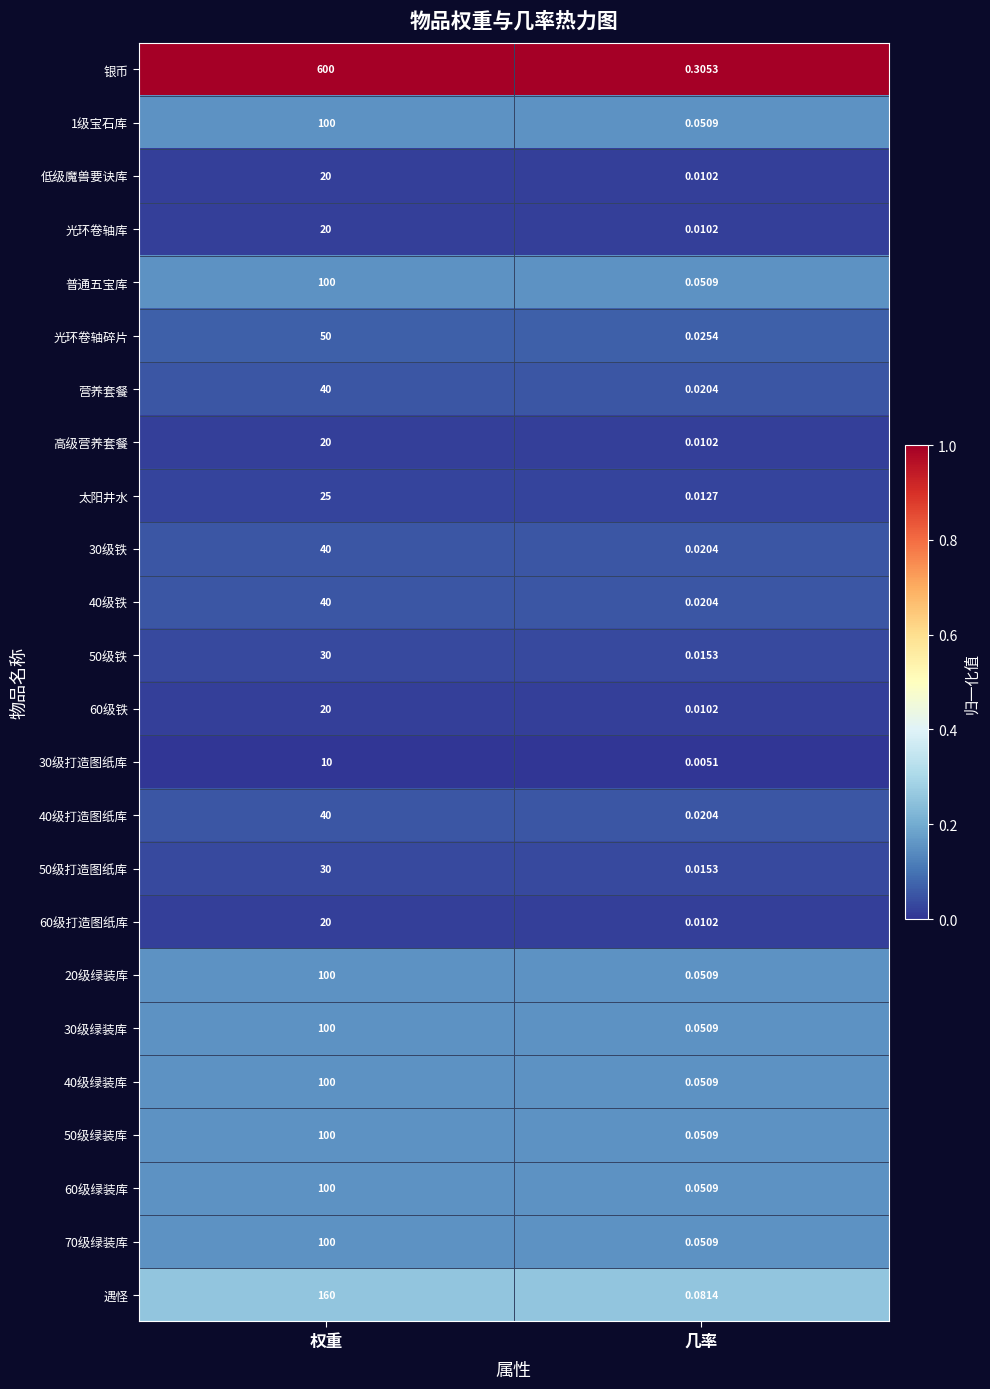

Where is 40级绿装库 nearest to the value 50?

几率